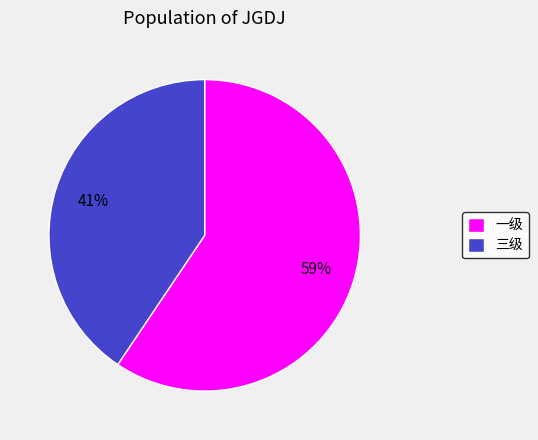

Is the sum of 一级 and 三级 greater than half?

Yes